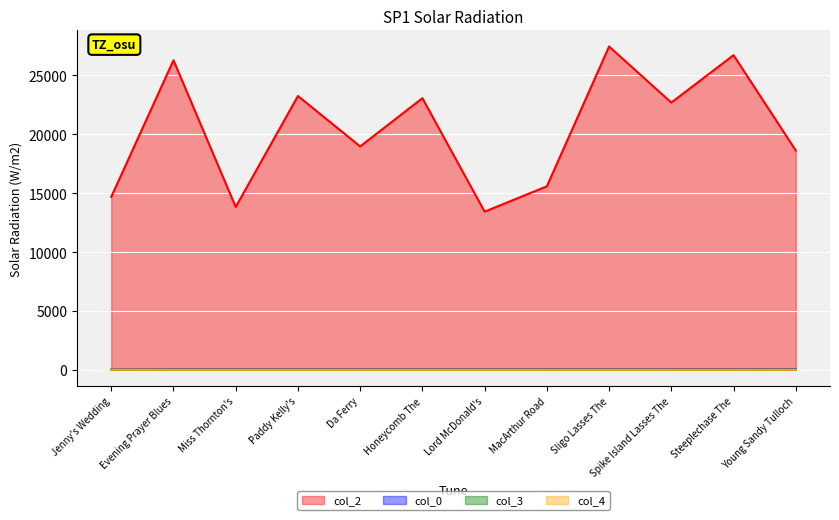

How many values in the col_3 series are below 5?

5